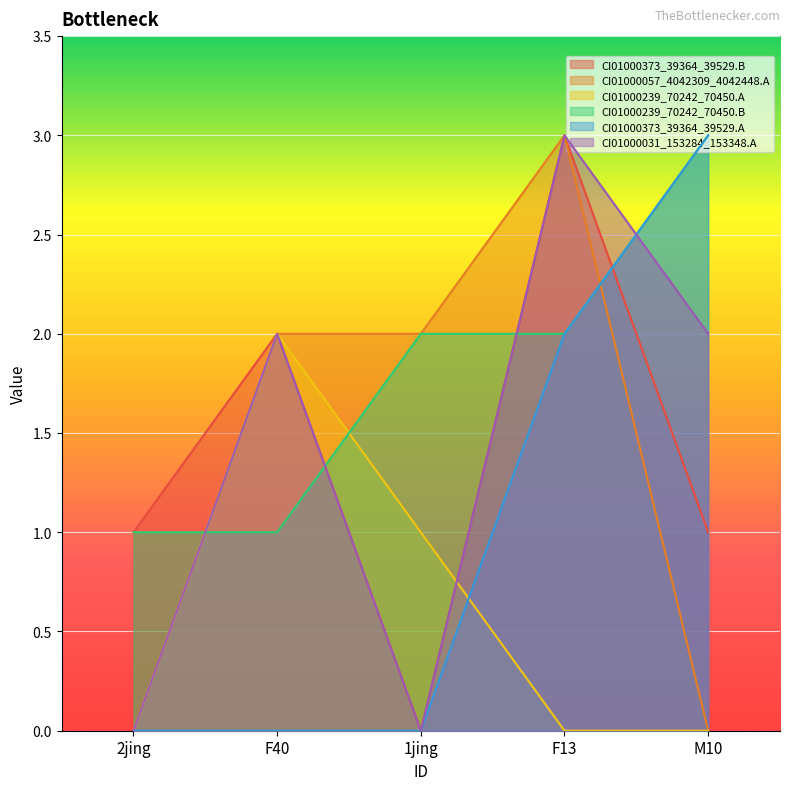

What is the difference between the highest and lowest values at 1jing?

2